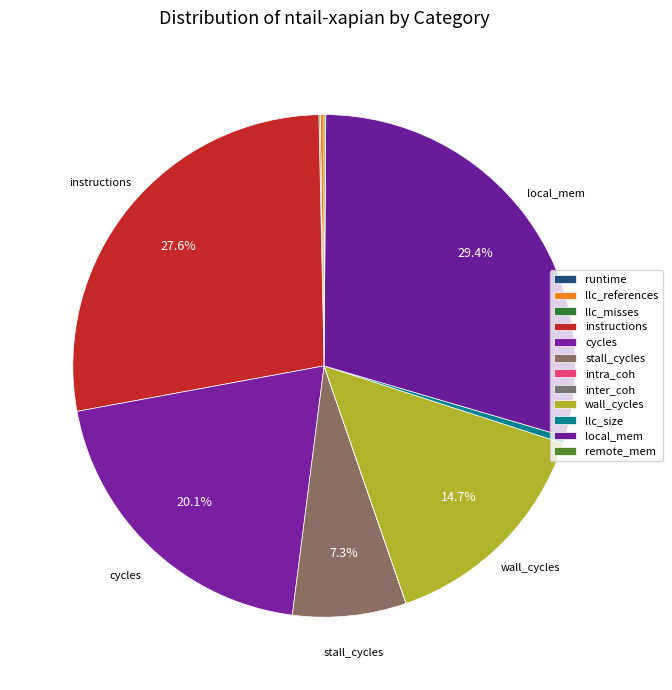

What is the smallest slice in the pie chart?

inter_coh